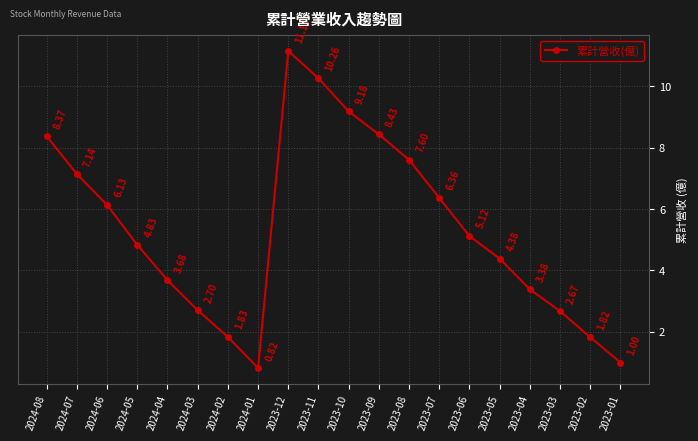

Rank the categories by value from lowest to highest.

2024-01, 2023-01, 2023-02, 2024-02, 2023-03, 2024-03, 2023-04, 2024-04, 2023-05, 2024-05, 2023-06, 2024-06, 2023-07, 2024-07, 2023-08, 2024-08, 2023-09, 2023-10, 2023-11, 2023-12